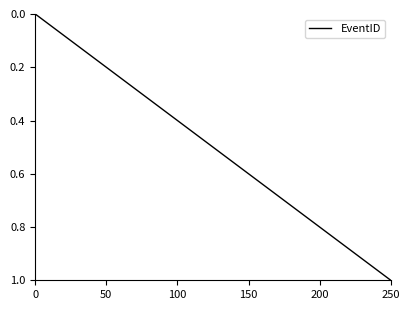

What is the difference between the maximum and minimum values?

1.0